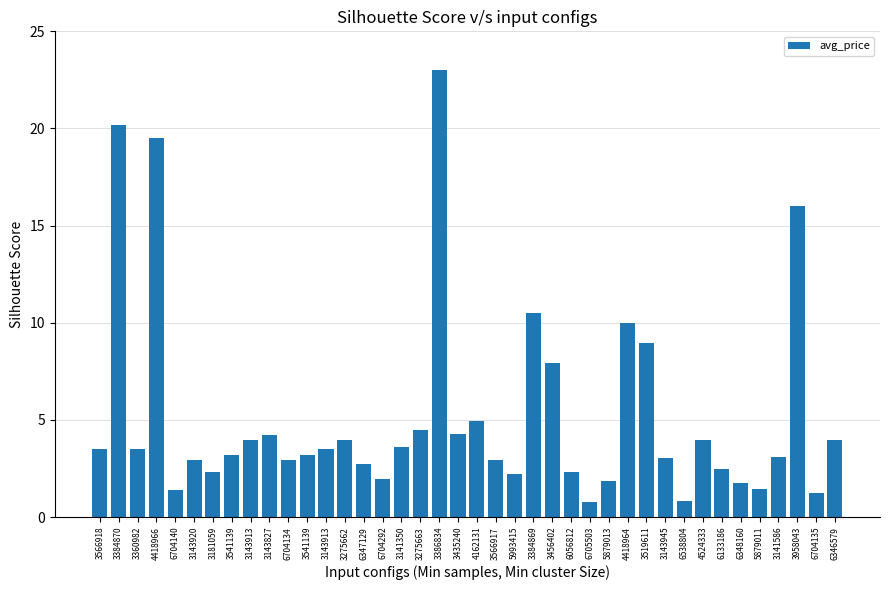

Are the bars horizontal?

No